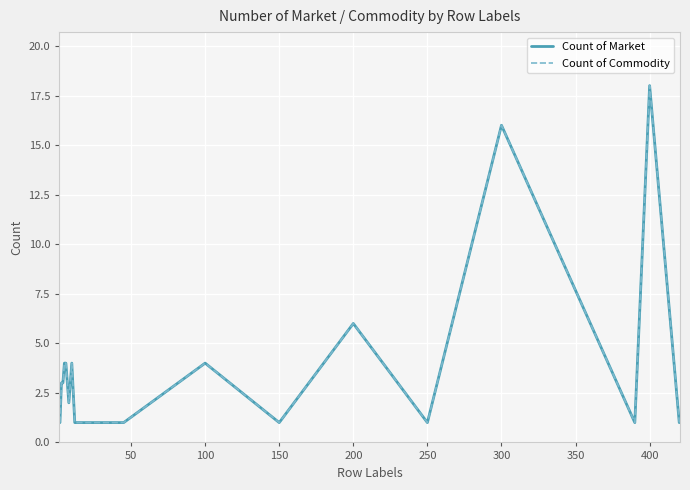

What is the label of the 16th point from the left?

250